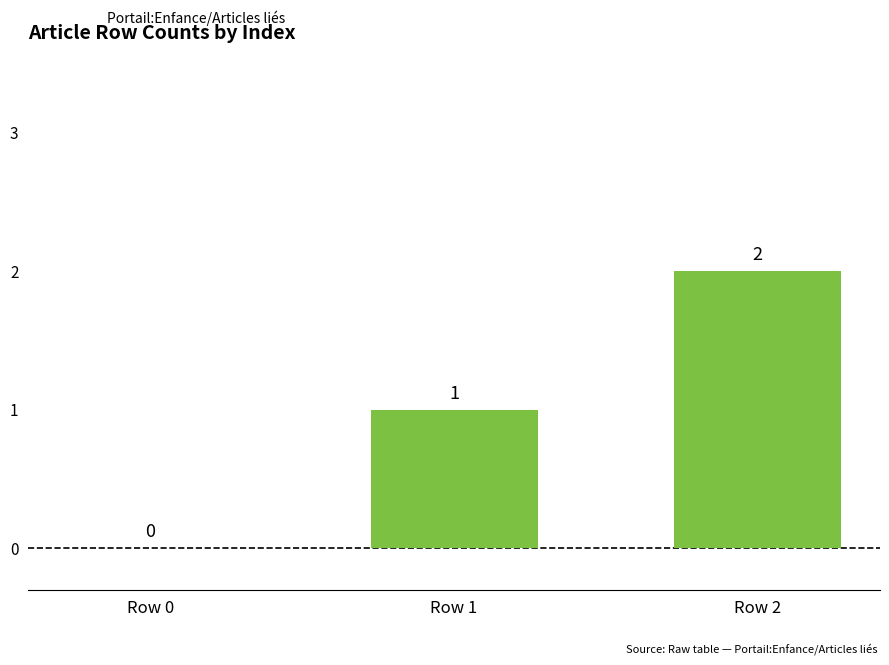

The value at Row 0 is 0. True or false?

True